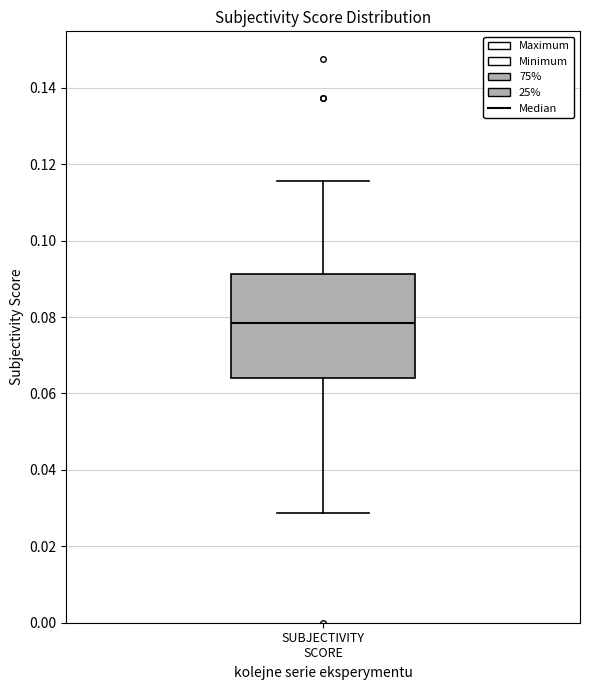

Where does the lower whisker of the box for SUBJECTIVITY SCORE end on the y-axis? The values are not printed on the chart, so give them approximately, as read against the axis.

0.028